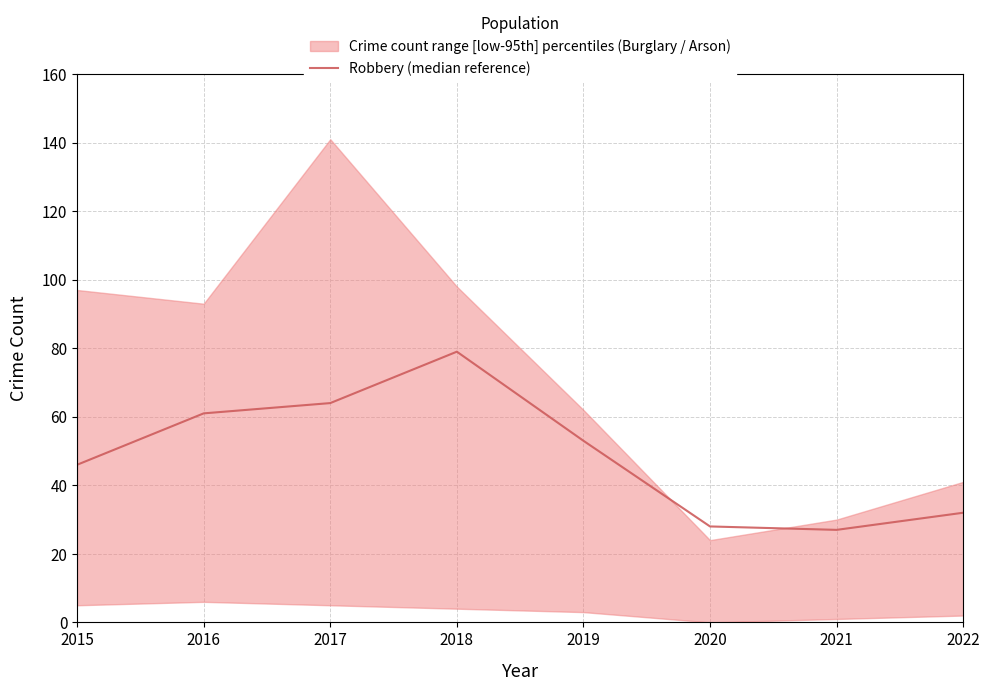

What is the value of the 8th point from the left?

32